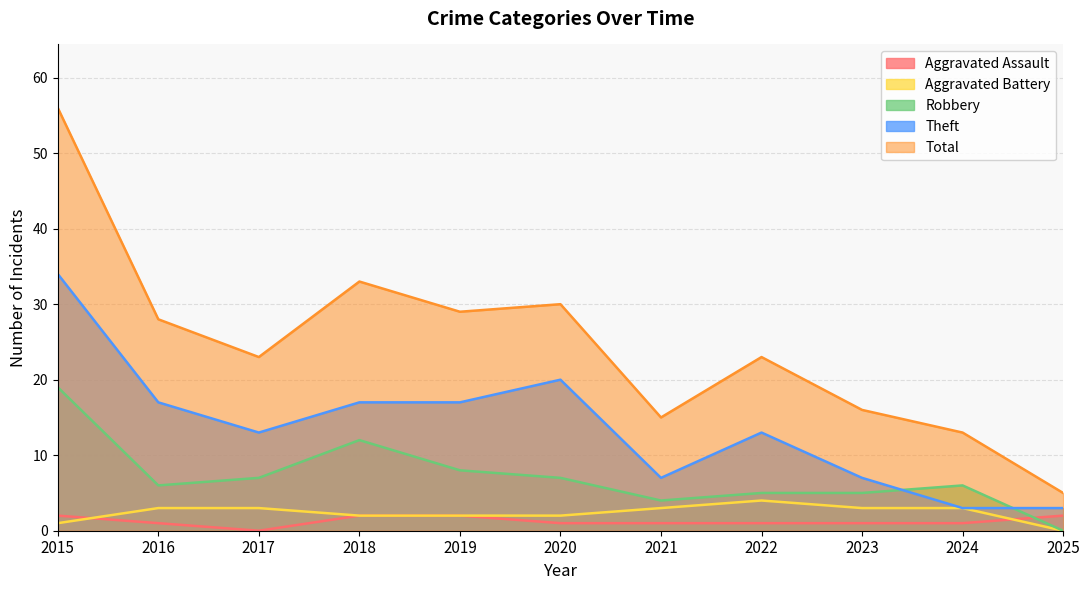

How many series are shown in this chart?

5